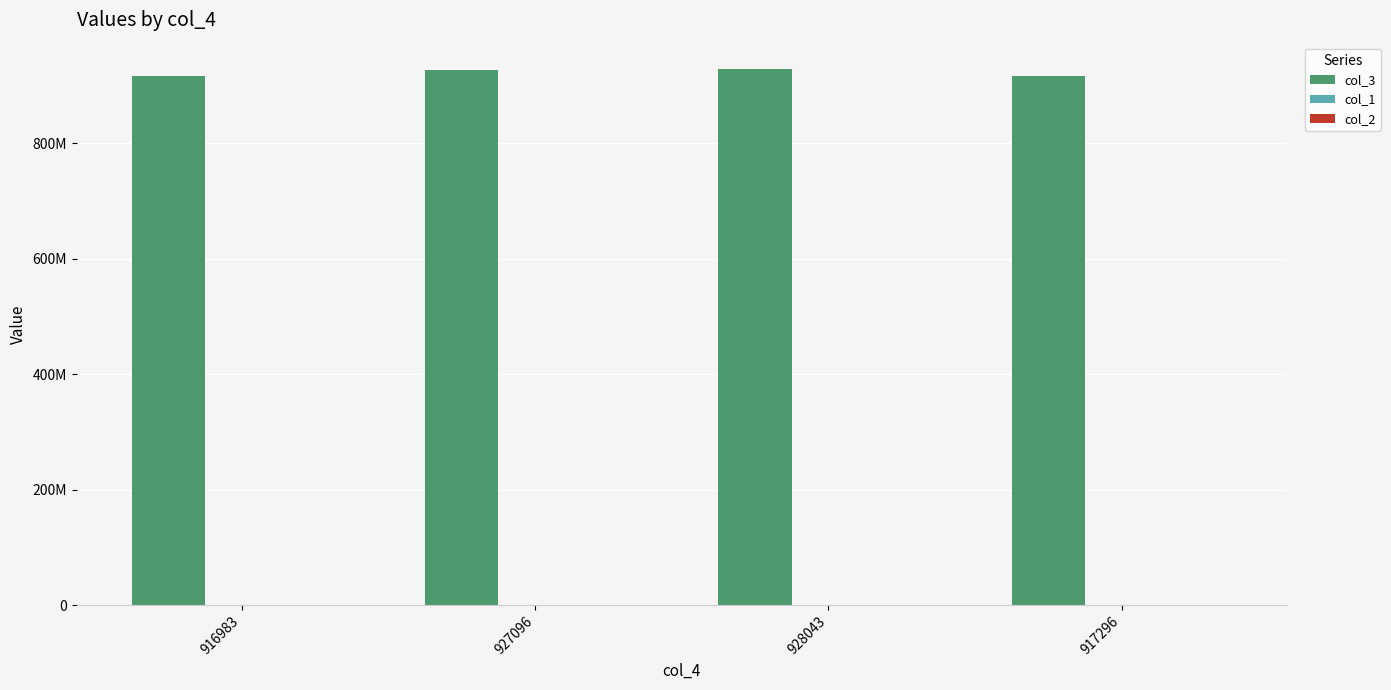

Are the bars grouped side by side (vs. stacked)?

Yes